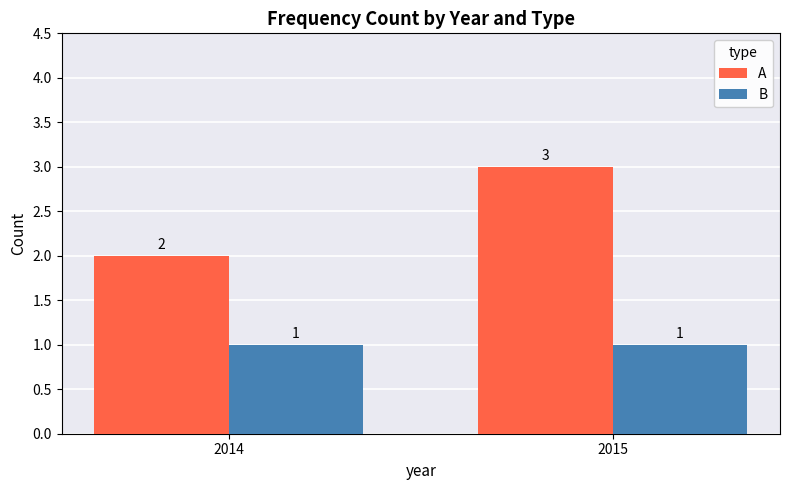

What is the value of the B bar at the 2nd from the left?

1